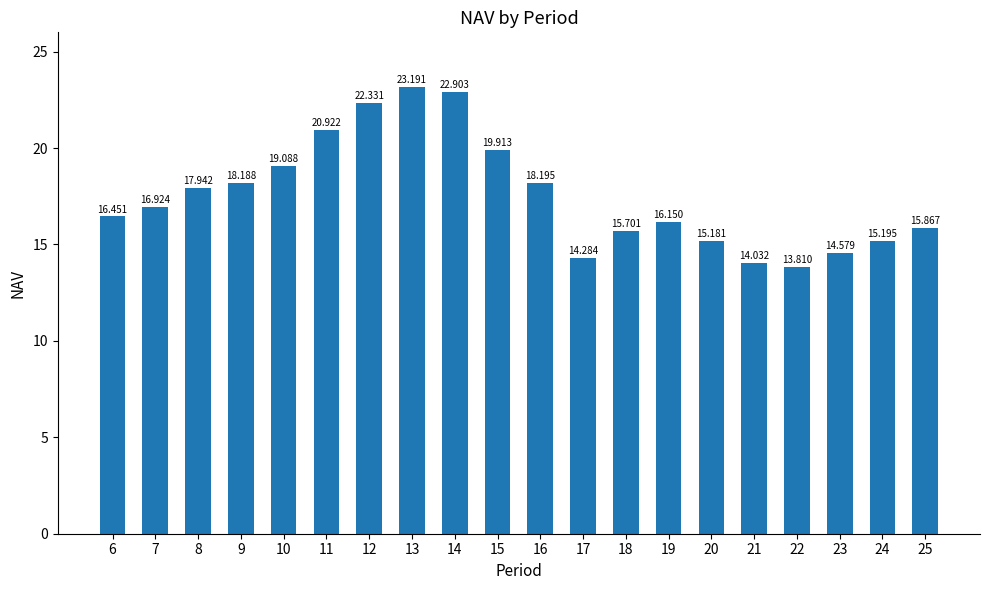

How many categories are shown in the chart?

20